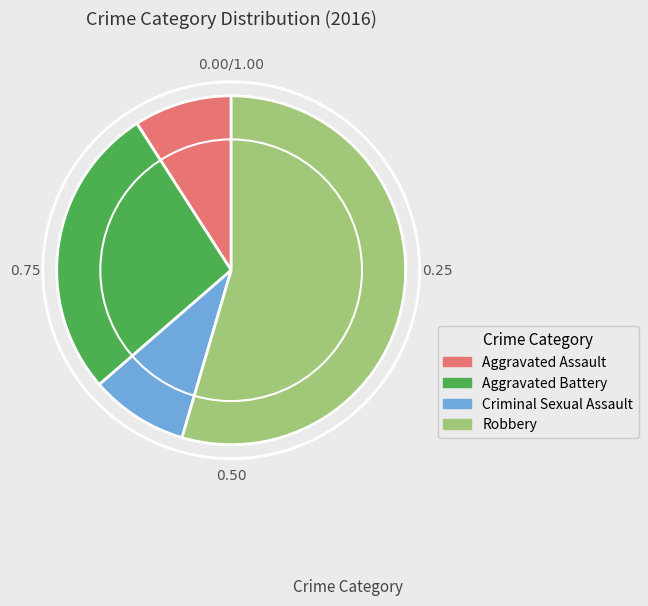

Combined, do Aggravated Assault and Robbery account for over 50%?

Yes